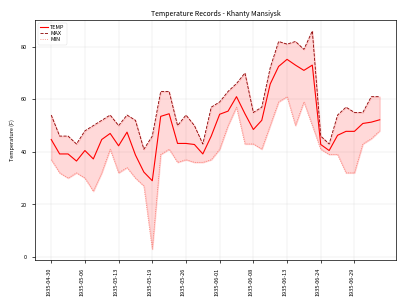

At which label is MAX closest to 63?

13